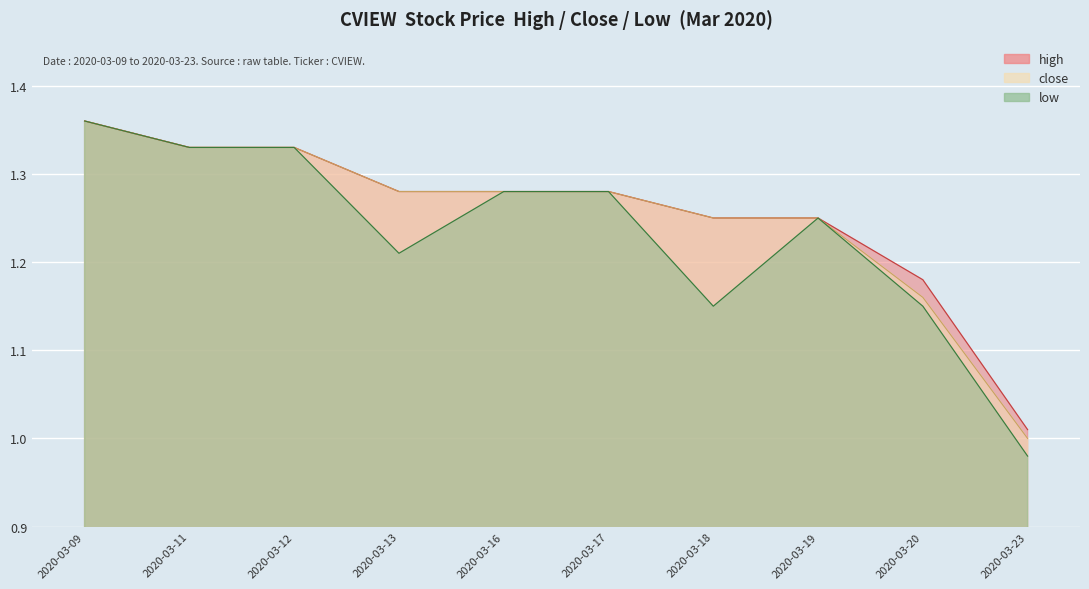

How many series are shown in this chart?

3